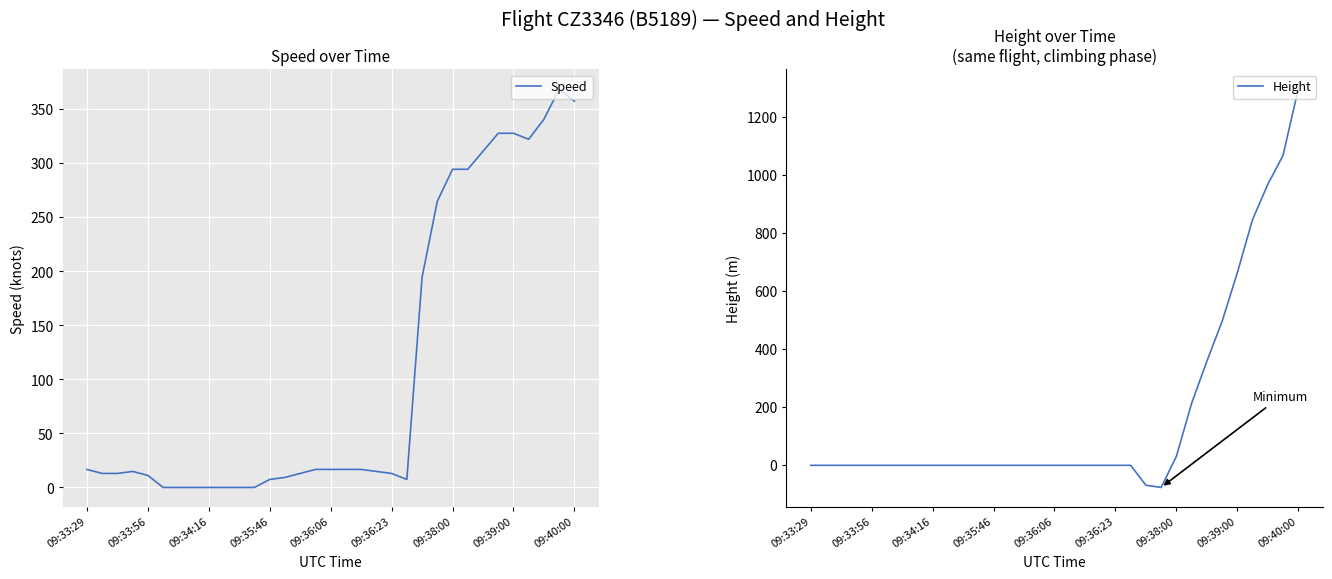

What is the lowest value of the Height series?

-76.2